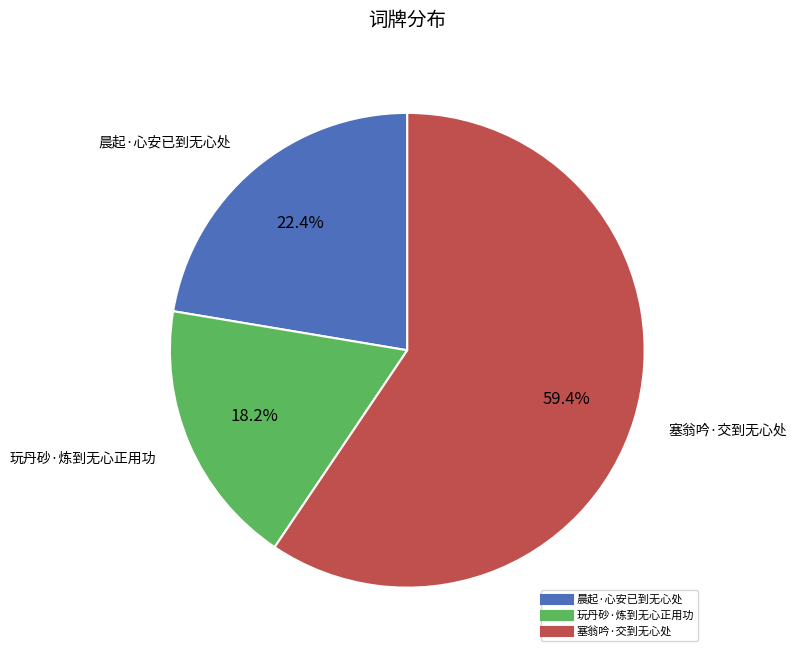

Rank the categories by value from lowest to highest.

玩丹砂·炼到无心正用功, 晨起·心安已到无心处, 塞翁吟·交到无心处